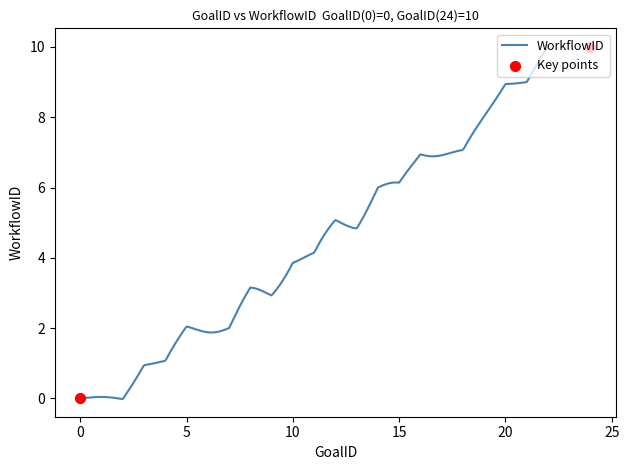

Between 5 and 7, which is larger?

5